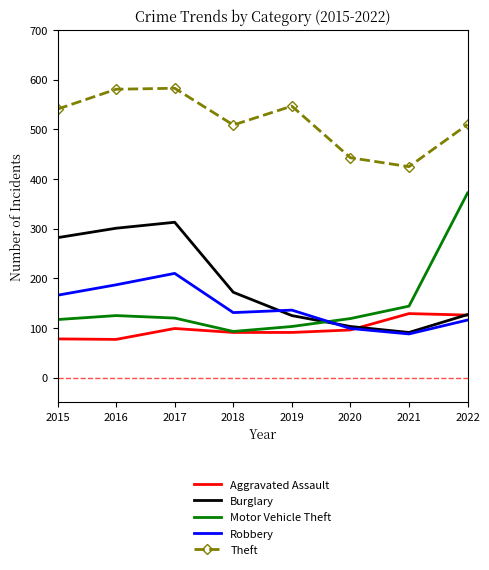

At which category does Robbery reach its first local peak?

2017